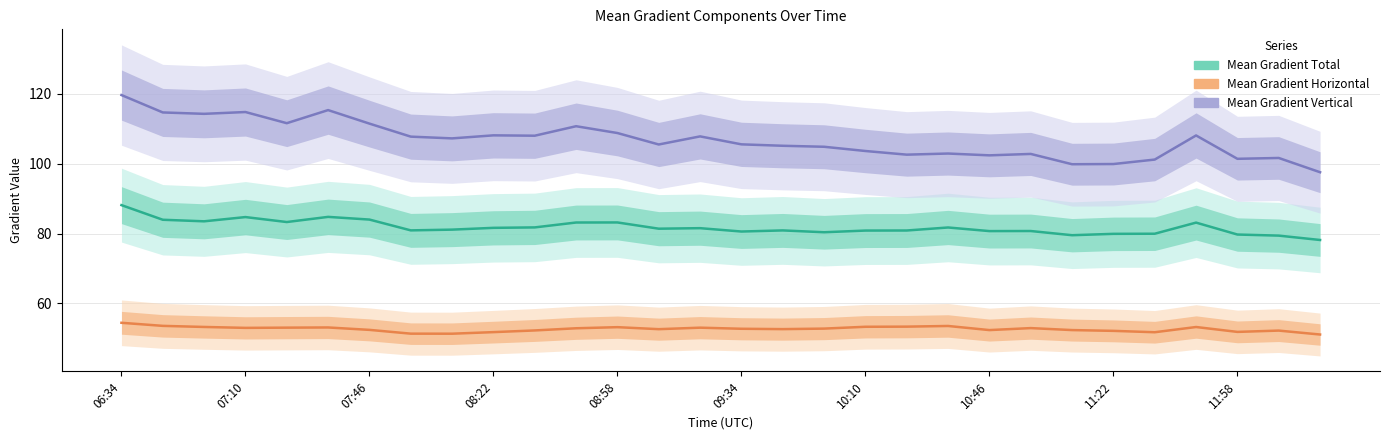

True or false: Mean Gradient Total and Mean Gradient Horizontal cross at least once.

False